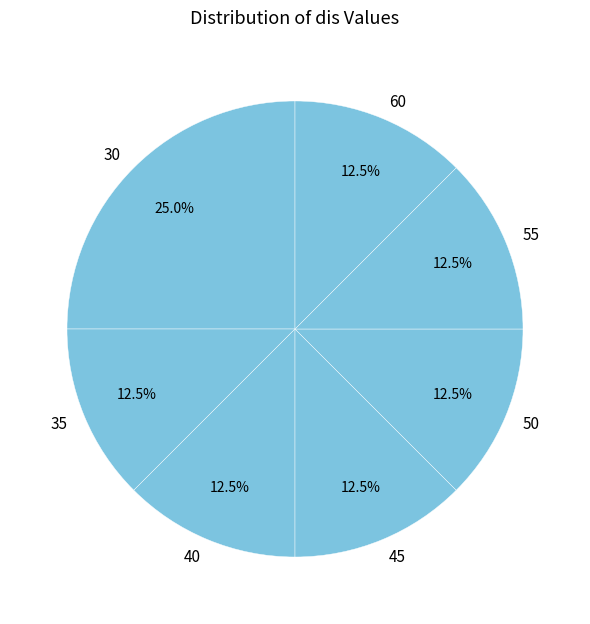

What is the ratio of the value at 30 to the value at 35?

2.0